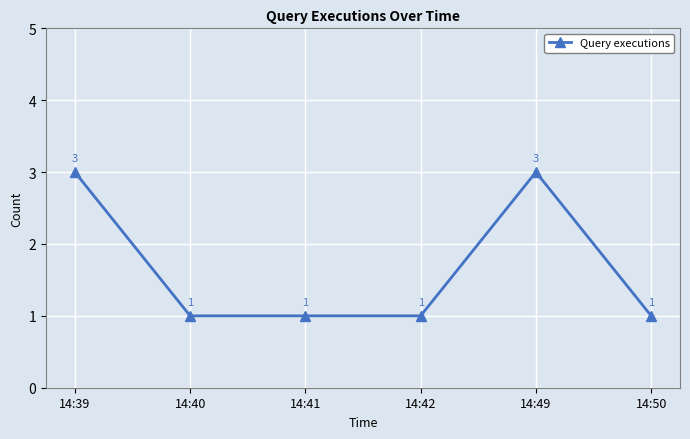

What is the difference between the second highest and minimum values?

2